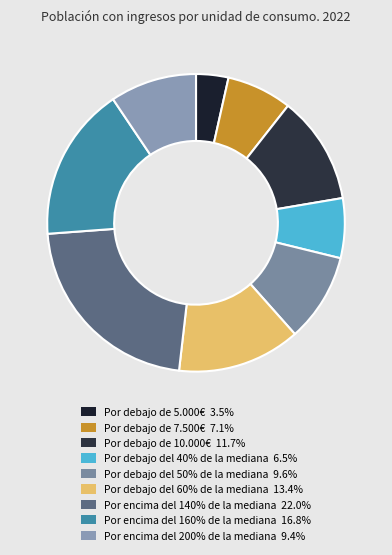

How much of the chart is everything except Por debajo de 10.000€?

88.3%